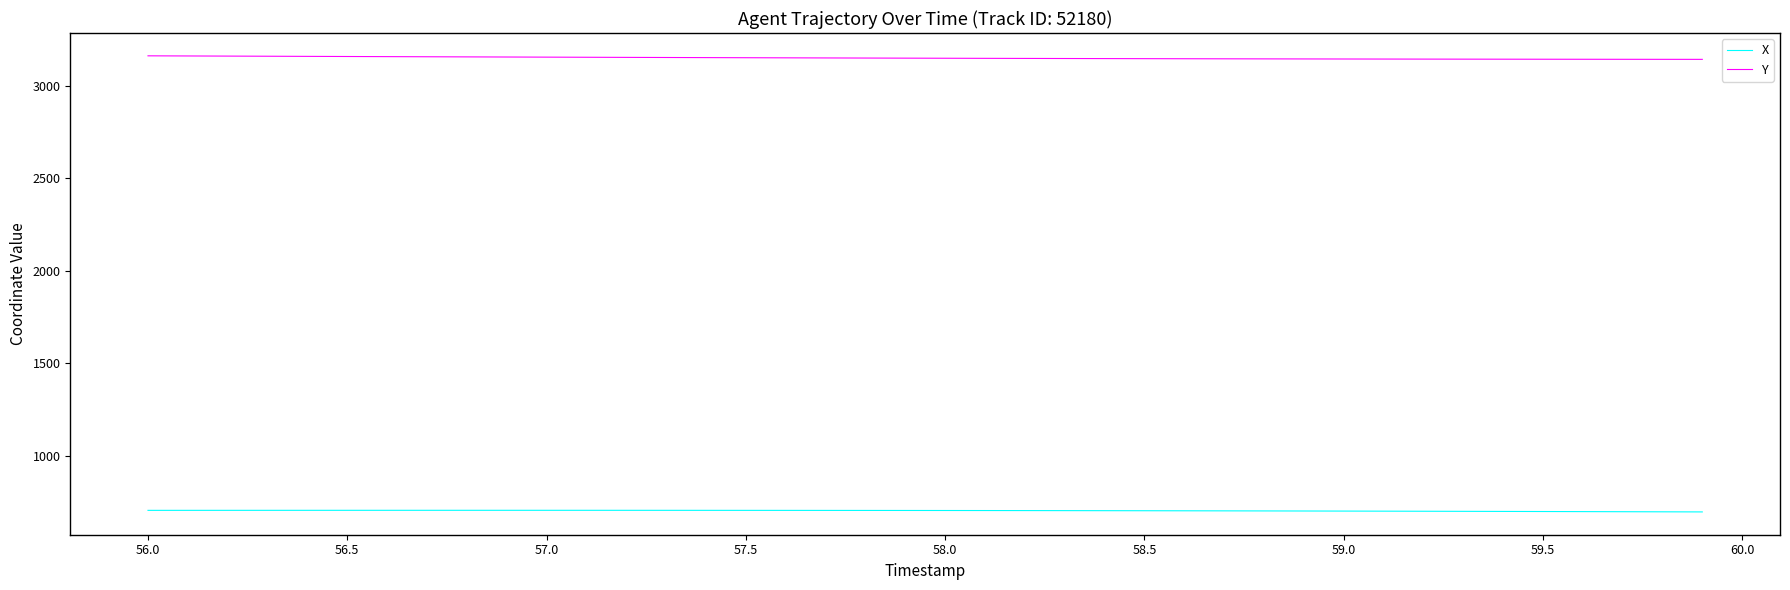

Rank the series by their average value, from highest to lowest.

Y, X